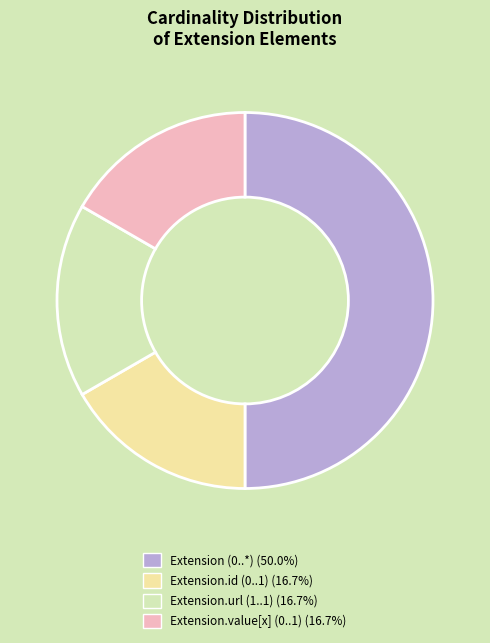

How many segments does this pie chart have?

4